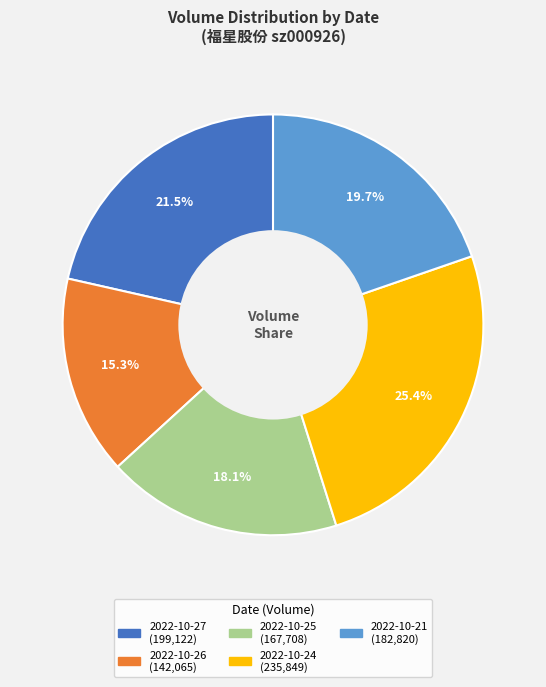

Rank the categories by value from lowest to highest.

2022-10-26, 2022-10-25, 2022-10-21, 2022-10-27, 2022-10-24